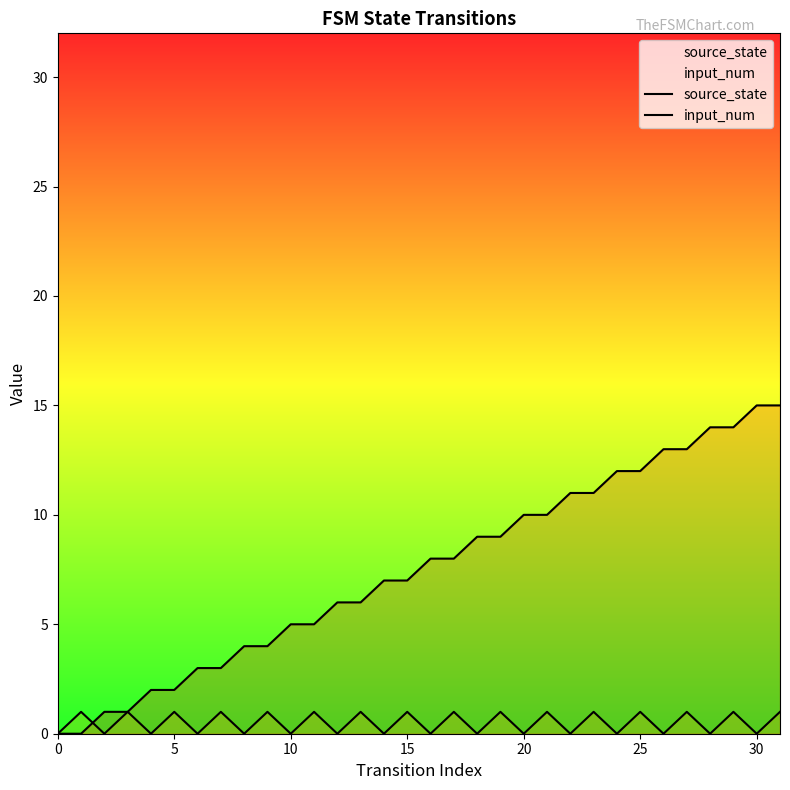

What is the label of the 2nd point from the right?

30